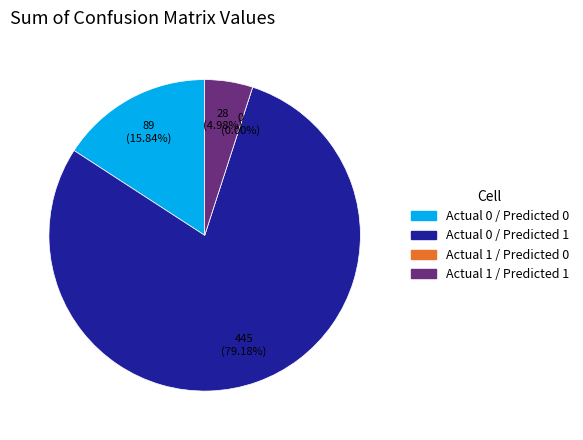

Do Actual 0 / Predicted 0 and Actual 1 / Predicted 1 together represent more than half of the pie?

No